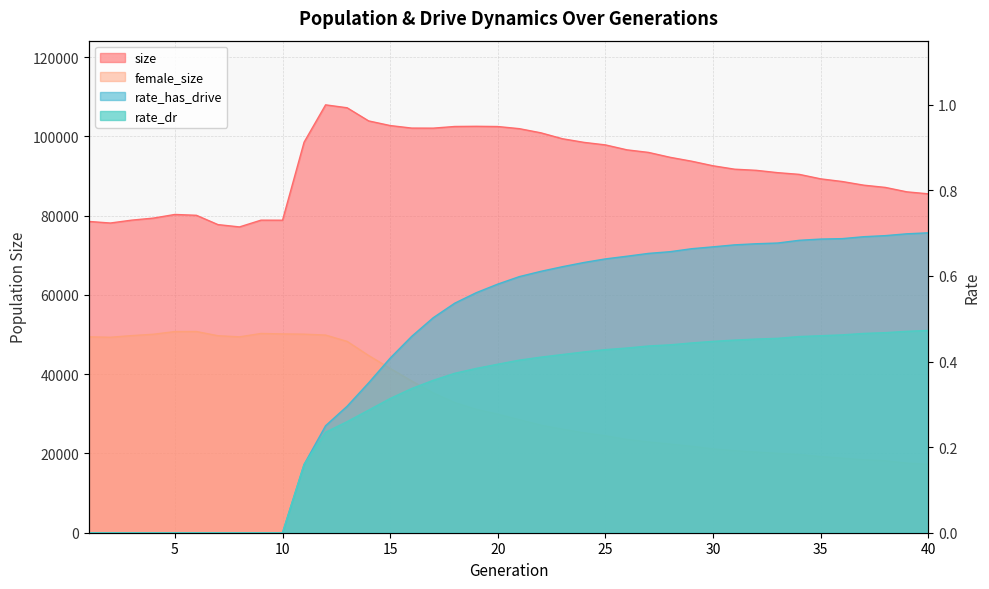

Reading left to right, list all the values displayed in this chart.

size: 1=78541.0	2=78140.0	3=78871.0	4=79381.0	5=80301.0	6=80089.0	7=77741.0	8=77157.0	9=78863.0	10=78851.0	11=98526.0	12=107956.0	13=107219.0	14=103903.0	15=102731.0	16=102092.0	17=102077.0	18=102497.0	19=102542.0	20=102485.0	21=101946.0	22=100900.0	23=99407.0	24=98490.0	25=97849.0	26=96602.0	27=95955.0	28=94723.0	29=93740.0	30=92578.0	31=91722.0	32=91437.0	33=90845.0	34=90418.0	35=89283.0	36=88610.0	37=87689.0	38=87124.0	39=86006.0	40=85502.0
female_size: 1=49425.0	2=49314.0	3=49735.0	4=50076.0	5=50750.0	6=50761.0	7=49705.0	8=49419.0	9=50269.0	10=50161.0	11=50097.0	12=49868.0	13=48273.0	14=44709.0	15=41455.0	16=38292.0	17=35275.0	18=32824.0	19=31124.0	20=29896.0	21=28504.0	22=27123.0	23=26119.0	24=25189.0	25=24453.0	26=23518.0	27=22896.0	28=22352.0	29=21807.0	30=21142.0	31=20689.0	32=20351.0	33=20010.0	34=19720.0	35=19210.0	36=18806.0	37=18388.0	38=18146.0	39=17546.0	40=17264.0
rate_dr: 1=0.0	2=0.0	3=0.0	4=0.0	5=0.0	6=0.0	7=0.0	8=0.0	9=0.0	10=0.0	11=0.2	12=0.2	13=0.3	14=0.3	15=0.3	16=0.3	17=0.4	18=0.4	19=0.4	20=0.4	21=0.4	22=0.4	23=0.4	24=0.4	25=0.4	26=0.4	27=0.4	28=0.4	29=0.4	30=0.4	31=0.5	32=0.5	33=0.5	34=0.5	35=0.5	36=0.5	37=0.5	38=0.5	39=0.5	40=0.5
rate_has_drive: 1=0.0	2=0.0	3=0.0	4=0.0	5=0.0	6=0.0	7=0.0	8=0.0	9=0.0	10=0.0	11=0.2	12=0.3	13=0.3	14=0.4	15=0.4	16=0.5	17=0.5	18=0.5	19=0.6	20=0.6	21=0.6	22=0.6	23=0.6	24=0.6	25=0.6	26=0.6	27=0.7	28=0.7	29=0.7	30=0.7	31=0.7	32=0.7	33=0.7	34=0.7	35=0.7	36=0.7	37=0.7	38=0.7	39=0.7	40=0.7